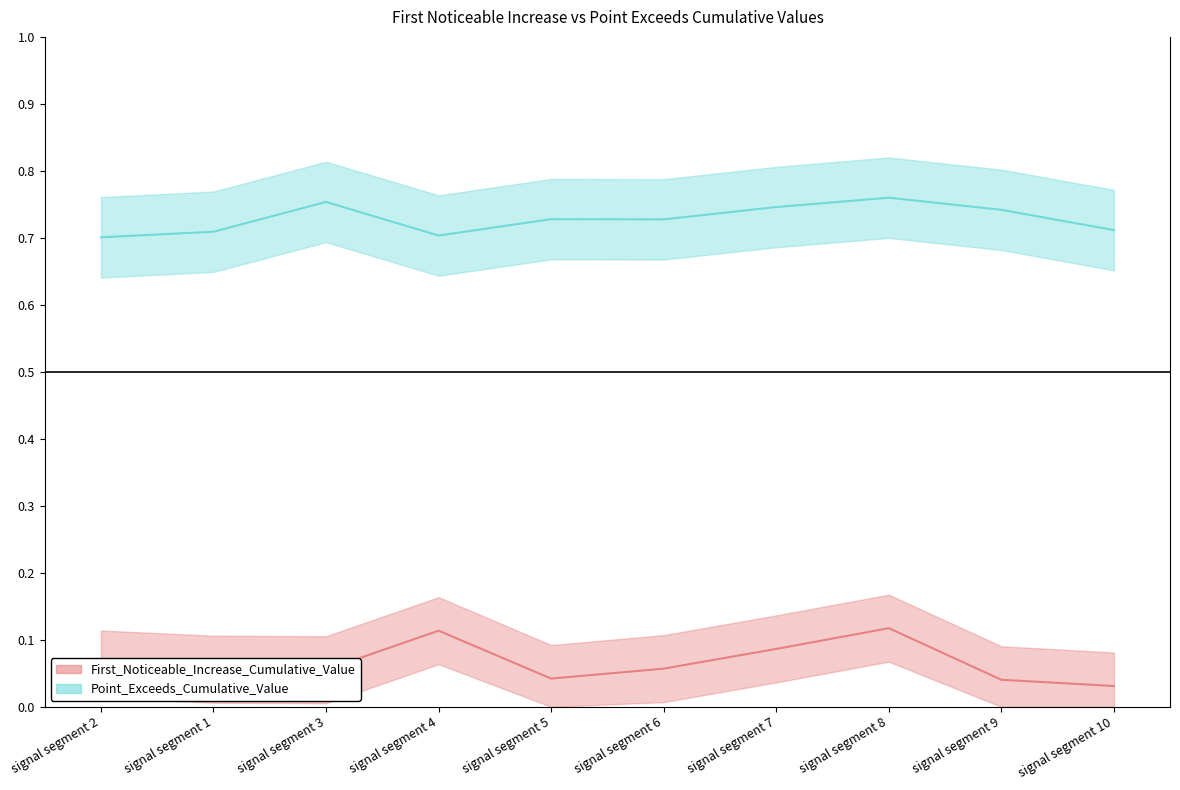

True or false: Point_Exceeds_Cumulative_Value and First_Noticeable_Increase_Cumulative_Value cross at least once.

False